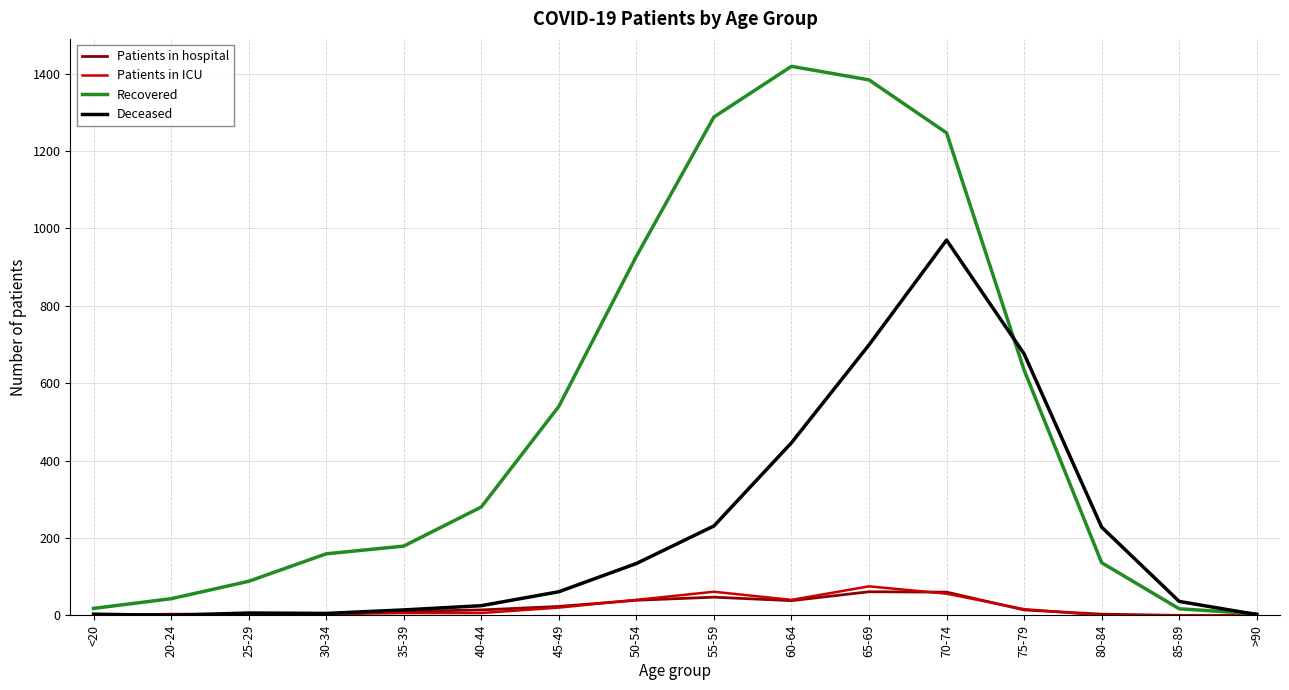

Between 35-39 and 85-89, which series saw the biggest shift?

Recovered